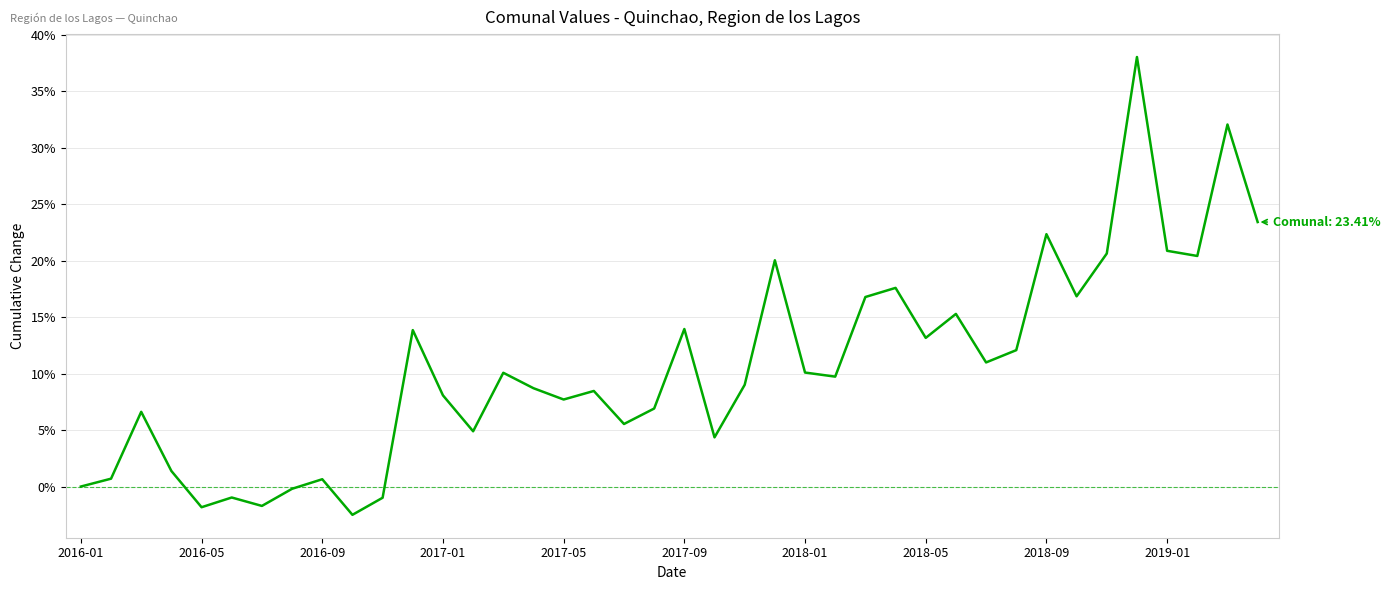

What is the difference between the maximum and minimum values?

40.5